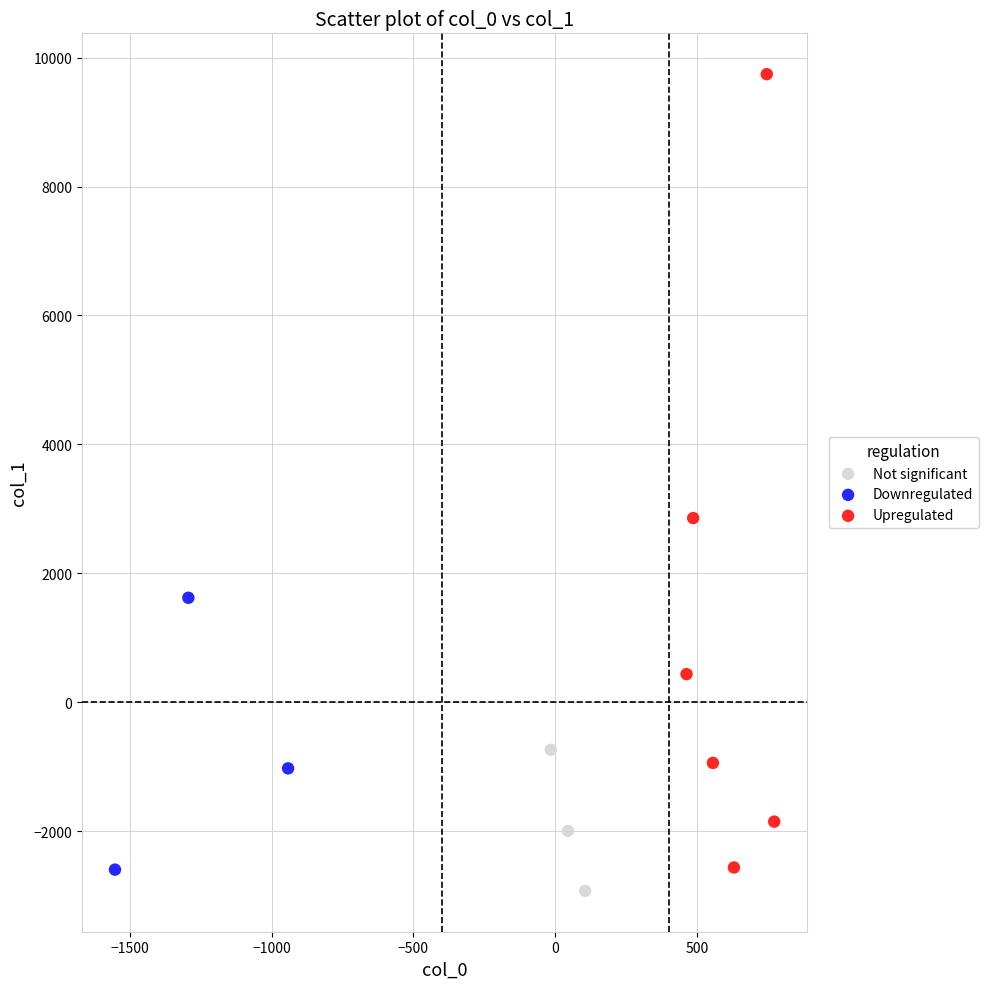

Which series reaches the minimum Y coordinate?

Not significant